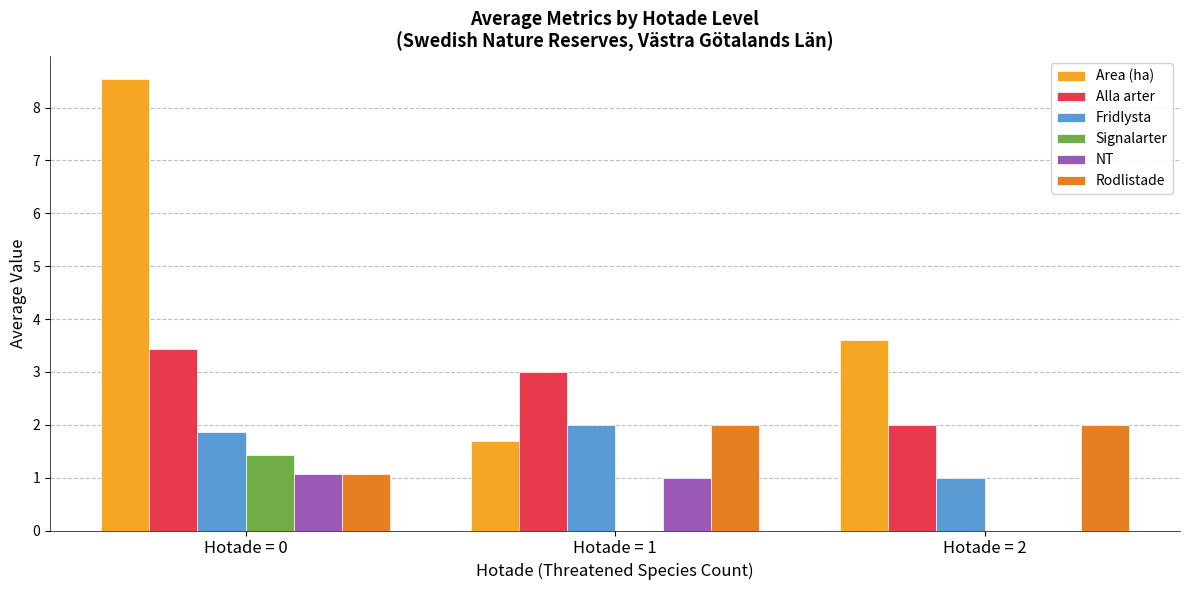

Count the number of data series in this chart.

6